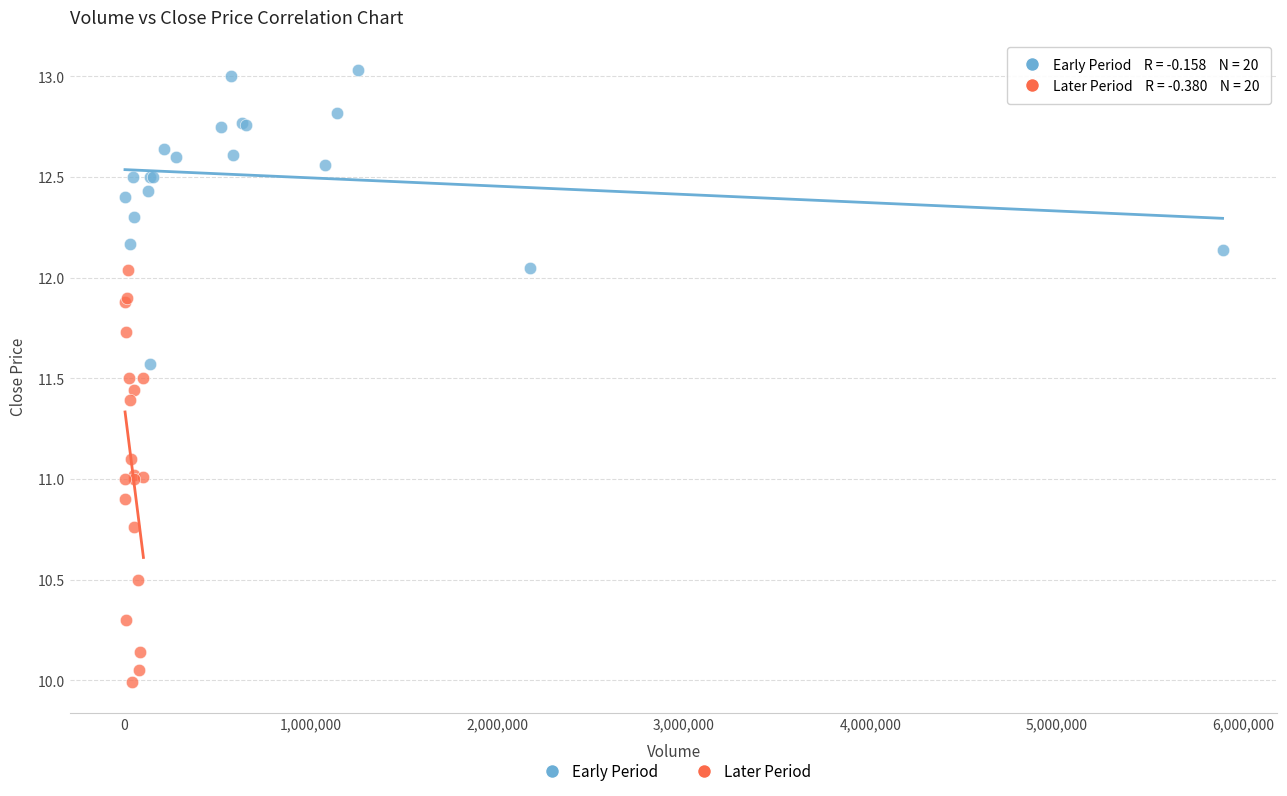

Which series contains the highest Y value?

Early Period